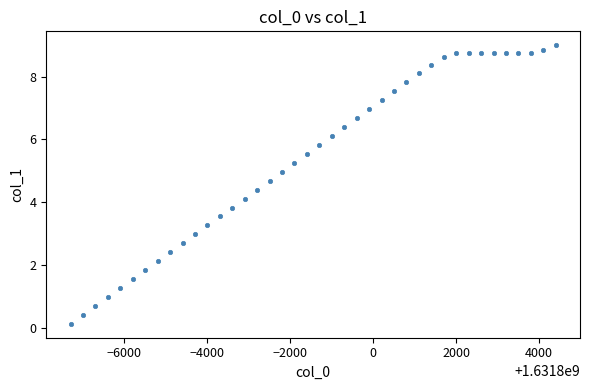

What is the range of X values (max minus min)?

11700.0